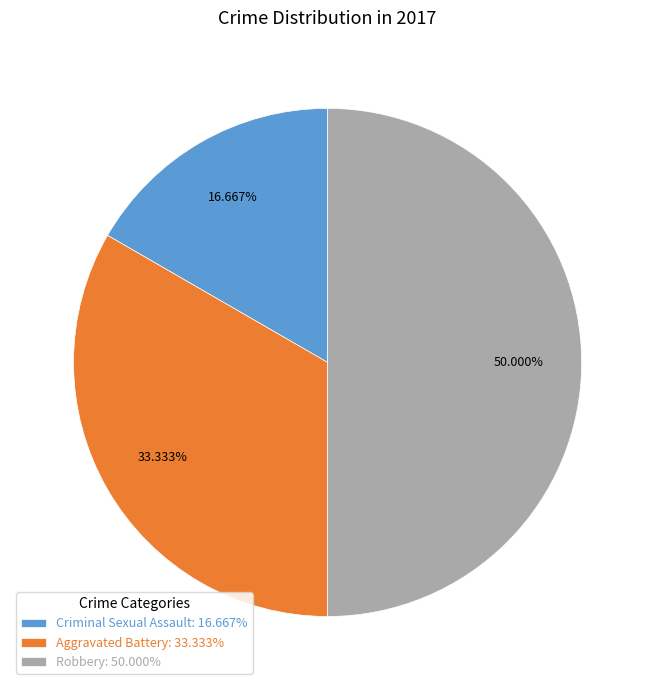

Between Robbery and Criminal Sexual Assault, which is larger?

Robbery